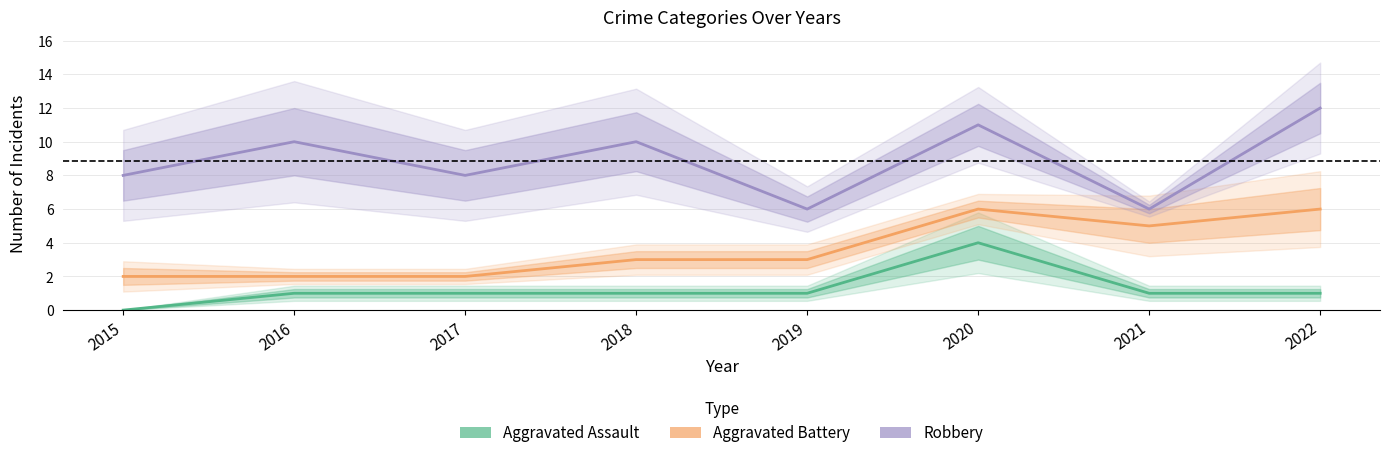

Rank the categories by Aggravated Assault value from lowest to highest.

2015, 2016, 2017, 2018, 2019, 2021, 2022, 2020